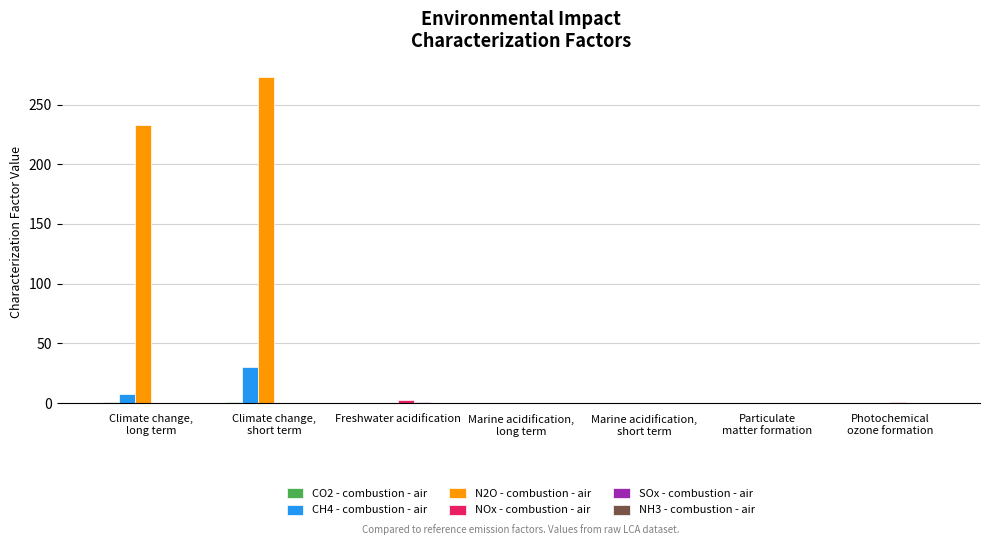

Which series has the largest total across all categories?

N2O - combustion - air